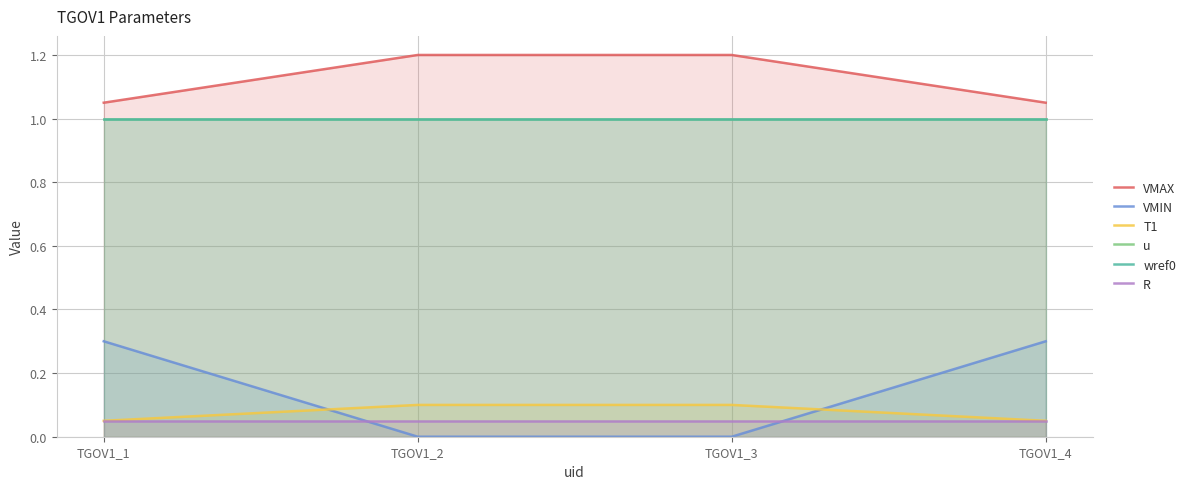

True or false: R and wref0 cross at least once.

False